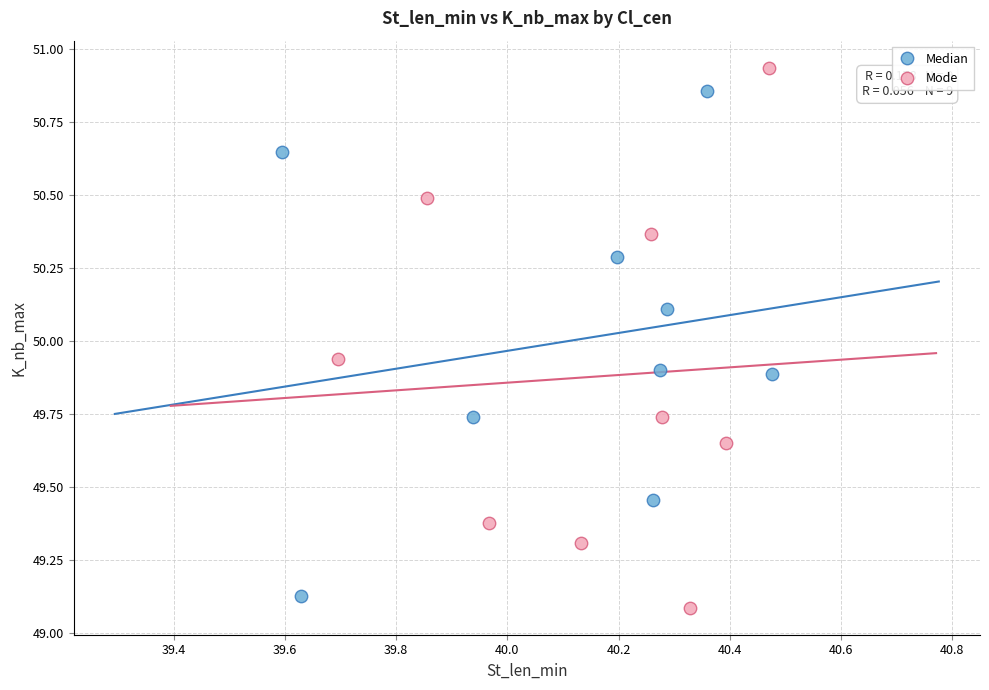

Which series contains the highest Y value?

Mode